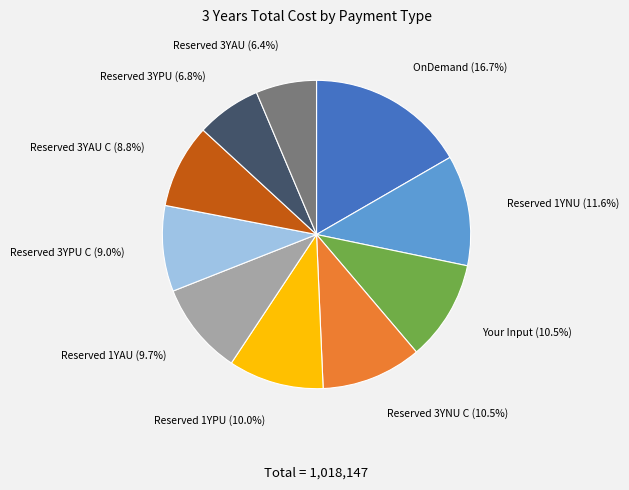

Is there a majority slice in this chart?

No